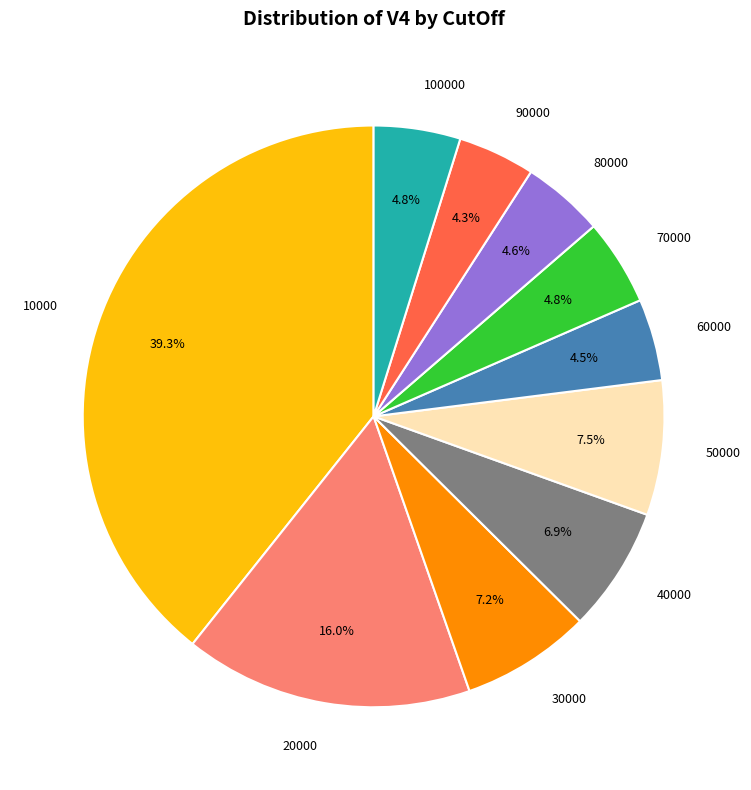

Count the number of slices in the pie.

10